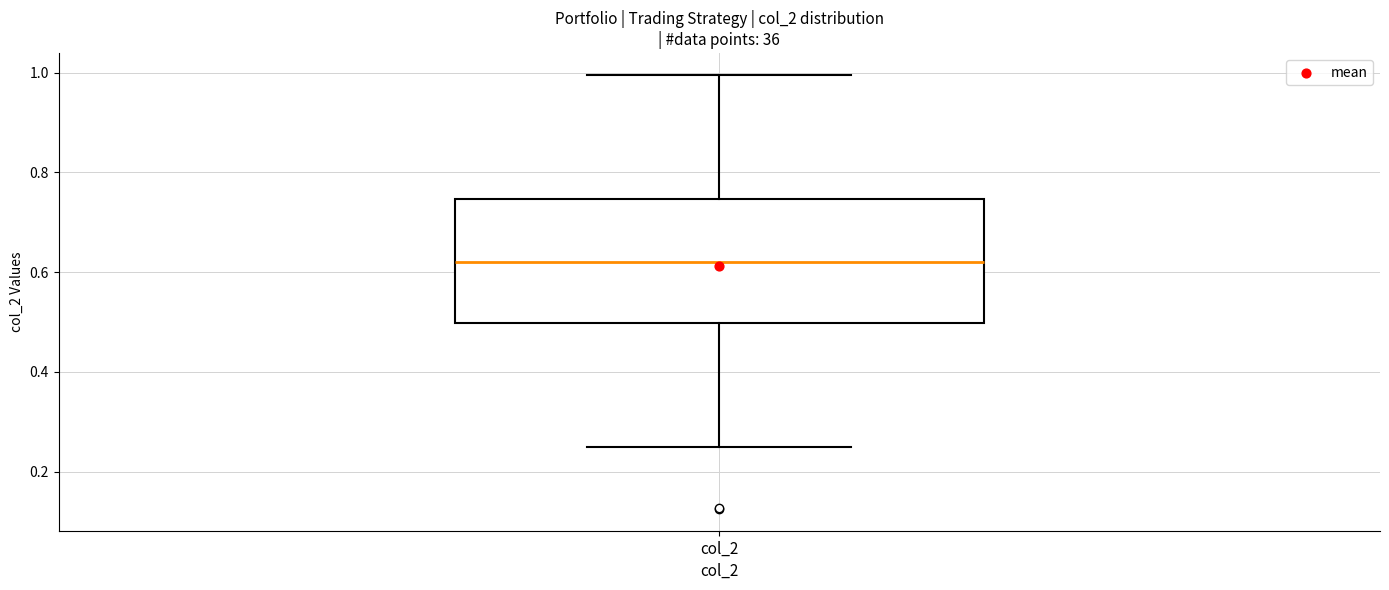

Where does the median line of the box for col_2 sit on the y-axis? The values are not printed on the chart, so give them approximately, as read against the axis.

0.62